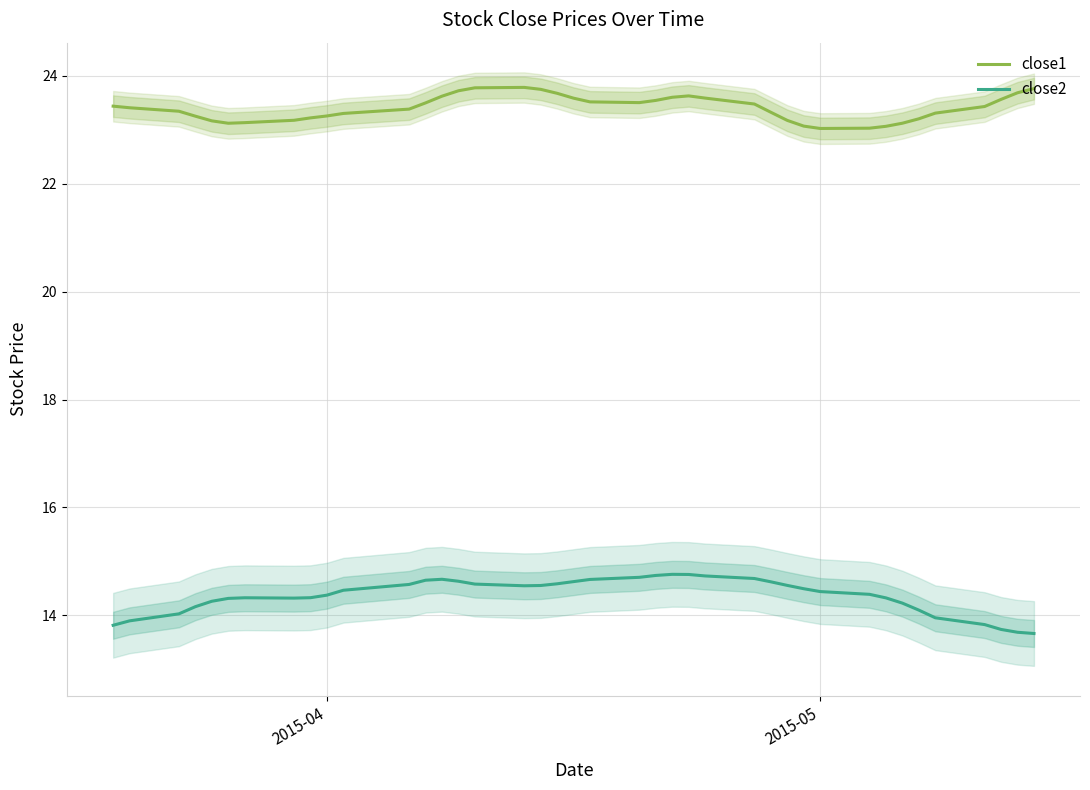

True or false: close1 and close2 cross at least once.

False